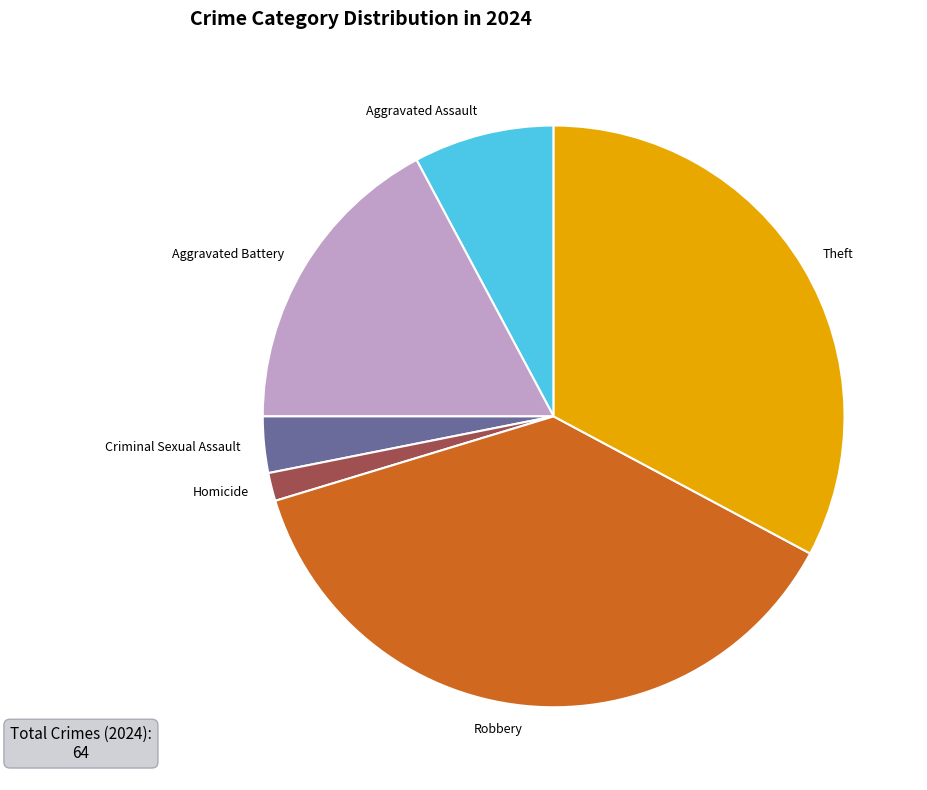

Do Theft and Homicide together represent more than half of the pie?

No